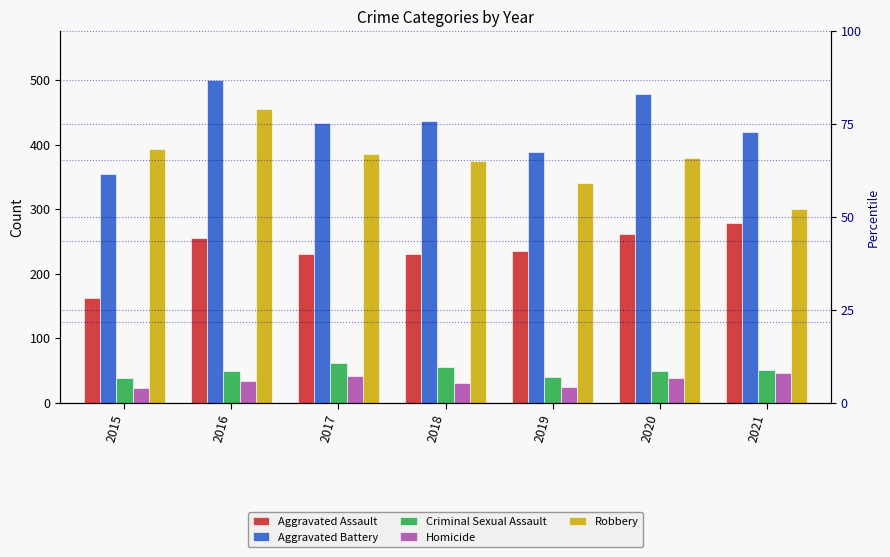

What is the spread (max minus min) of values at 2020?

439